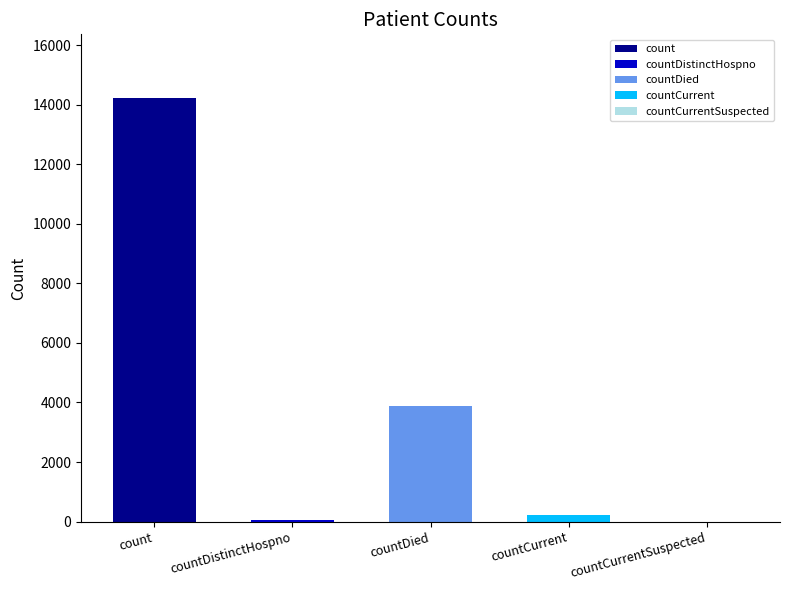

The value at countCurrent is 292. True or false?

False